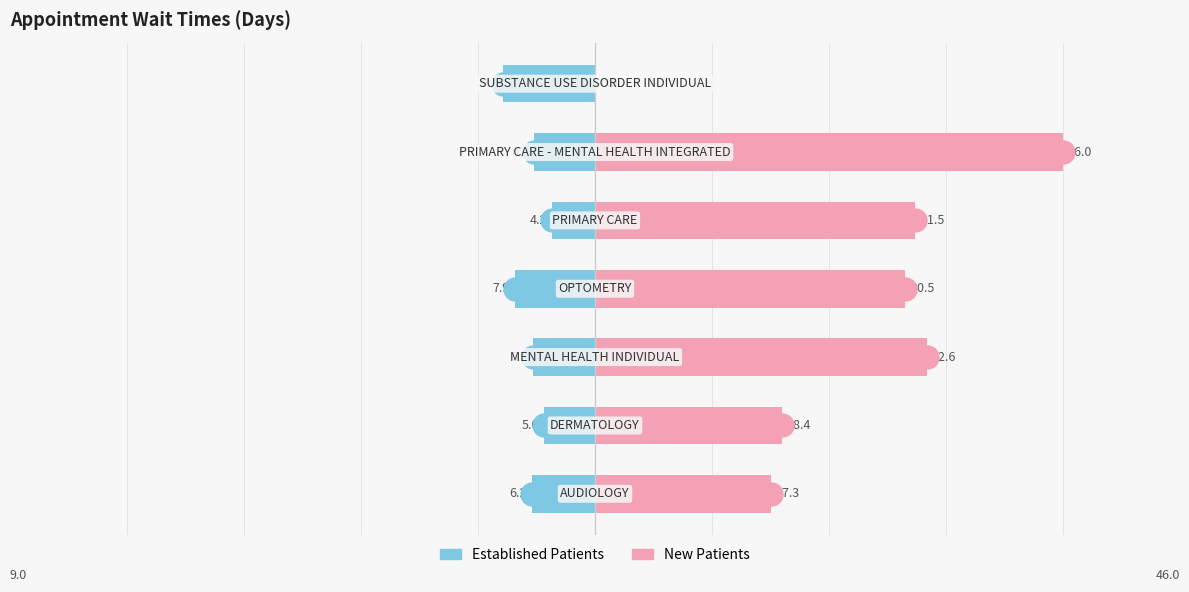

How many bars are there in total?

14